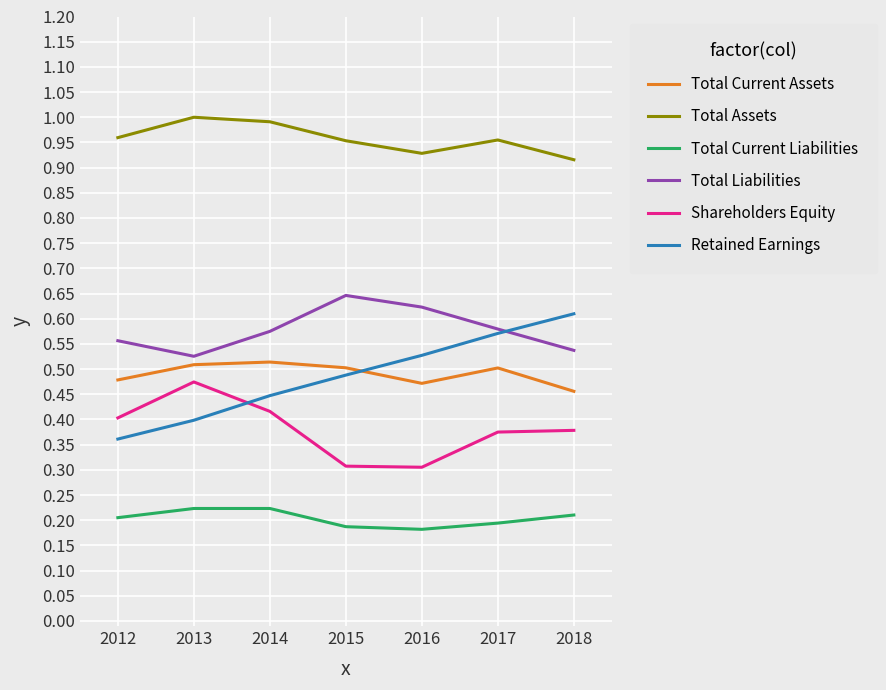

Rank the series at 2018 from highest to lowest value.

Total Assets, Retained Earnings, Total Liabilities, Total Current Assets, Shareholders Equity, Total Current Liabilities